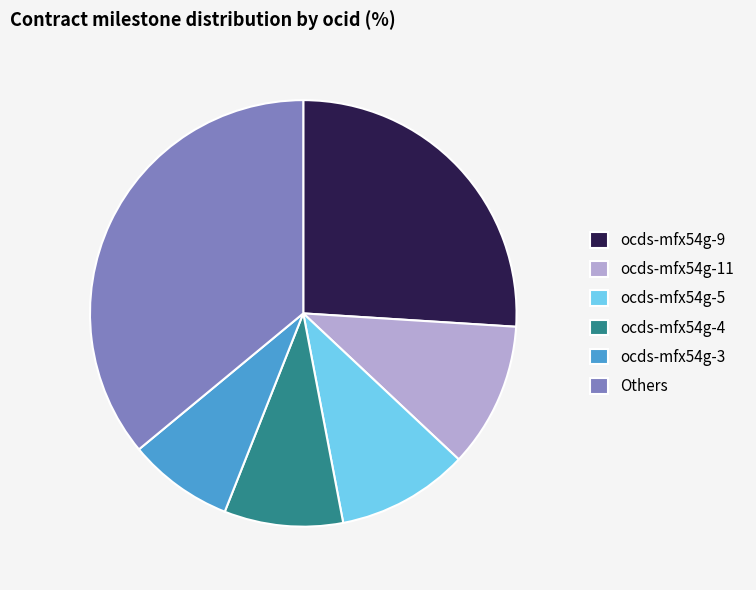

Between ocds-mfx54g-11 and ocds-mfx54g-9, which is larger?

ocds-mfx54g-9